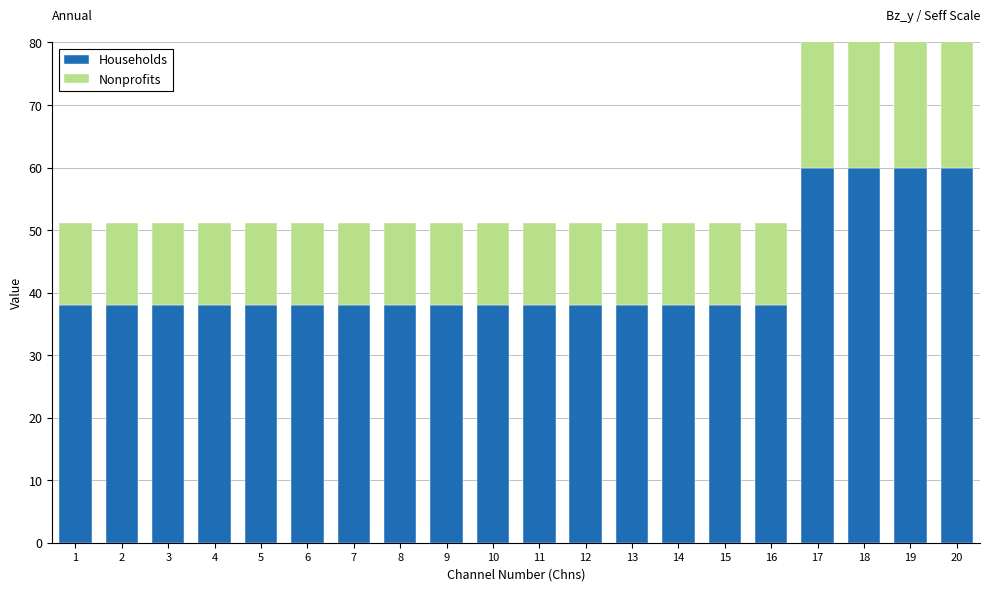

Rank the categories by Households value from highest to lowest.

17, 18, 19, 20, 1, 2, 3, 4, 5, 6, 7, 8, 9, 10, 11, 12, 13, 14, 15, 16